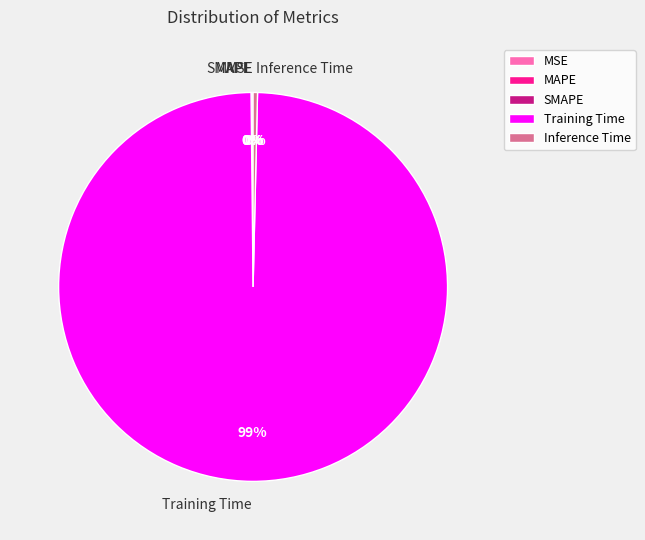

Does Inference Time account for over 50% of the chart?

No